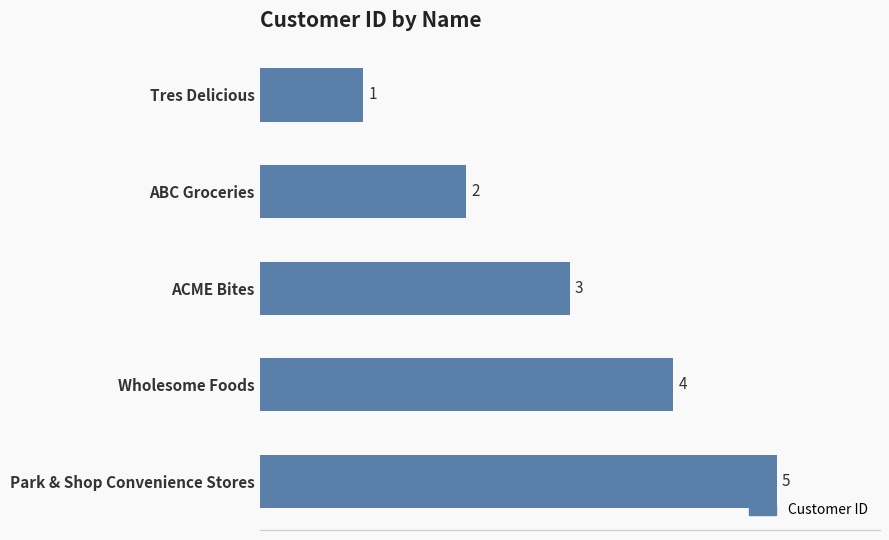

How many series are shown in this chart?

1